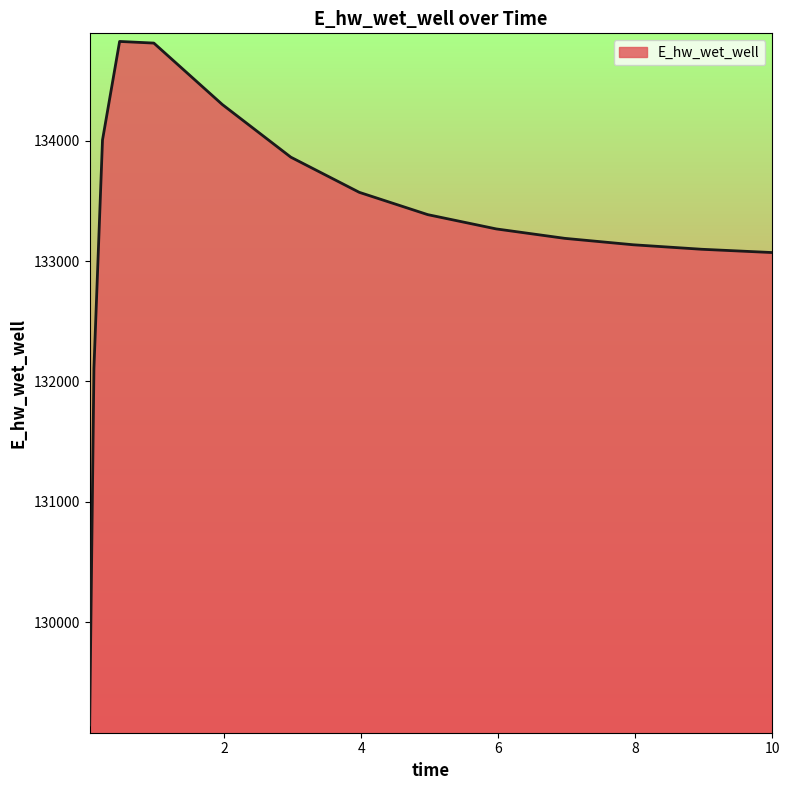

What is the minimum value shown in the chart?

129144.2